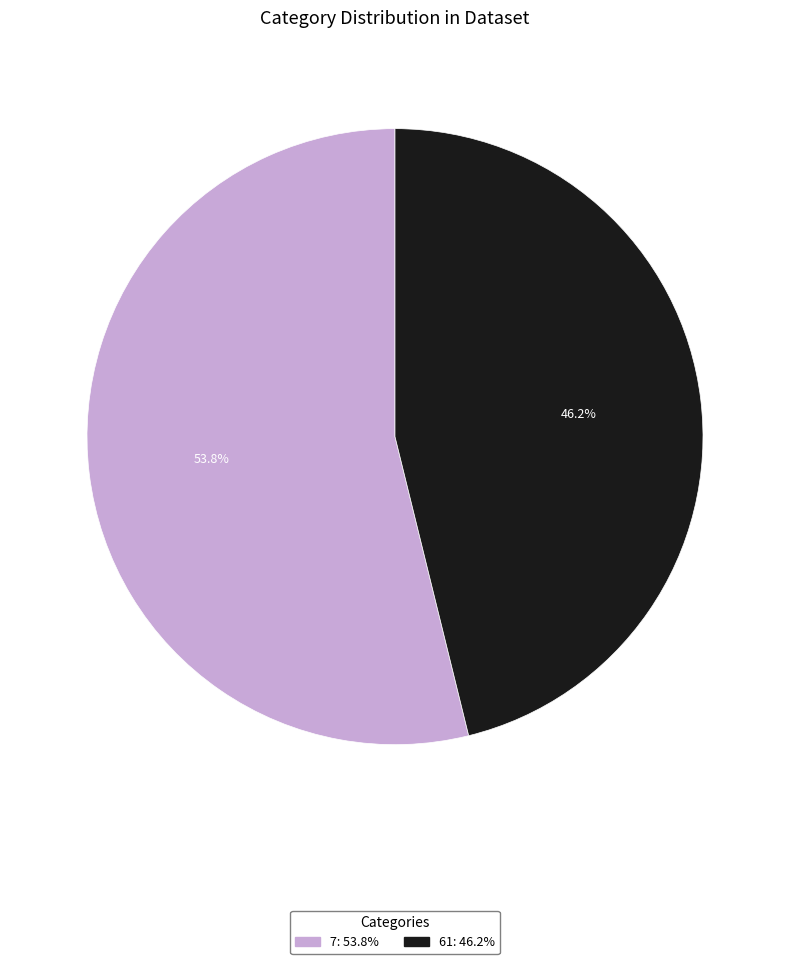

Count the number of slices in the pie.

2